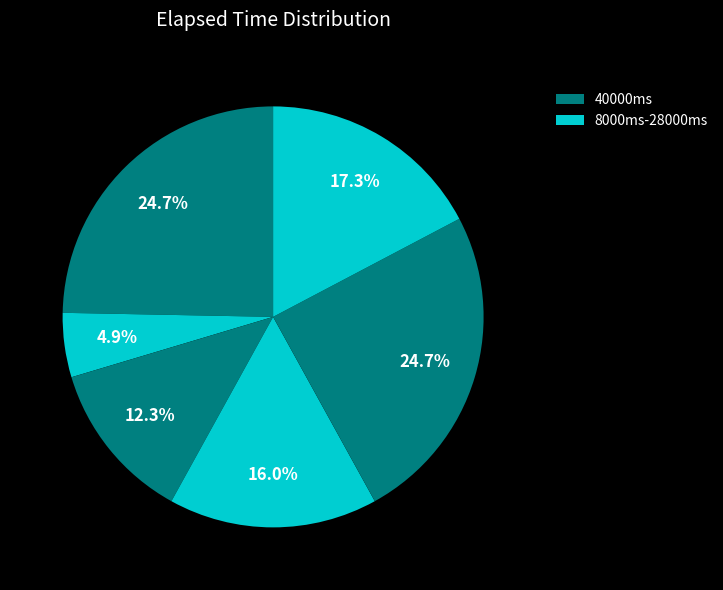

How many segments does this pie chart have?

6